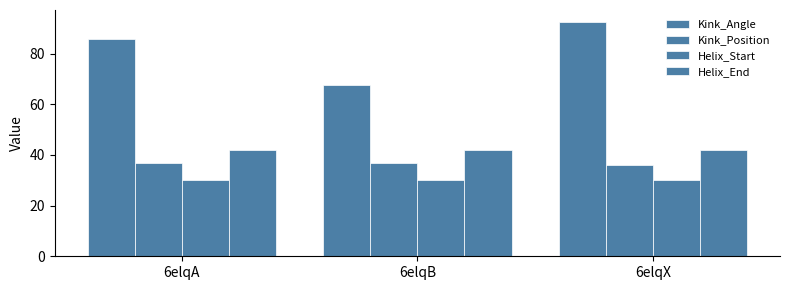

How many series are shown in this chart?

4